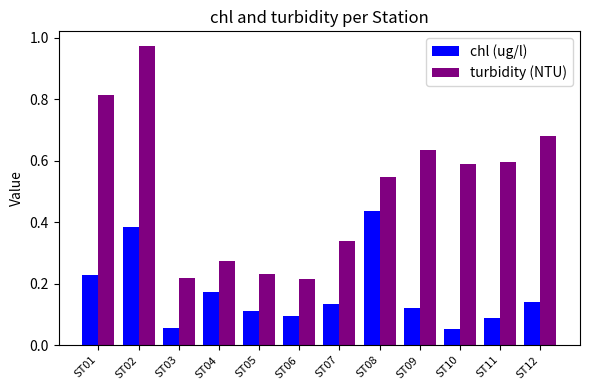

Rank the series by their average value, from lowest to highest.

chl (ug/l), turbidity (NTU)